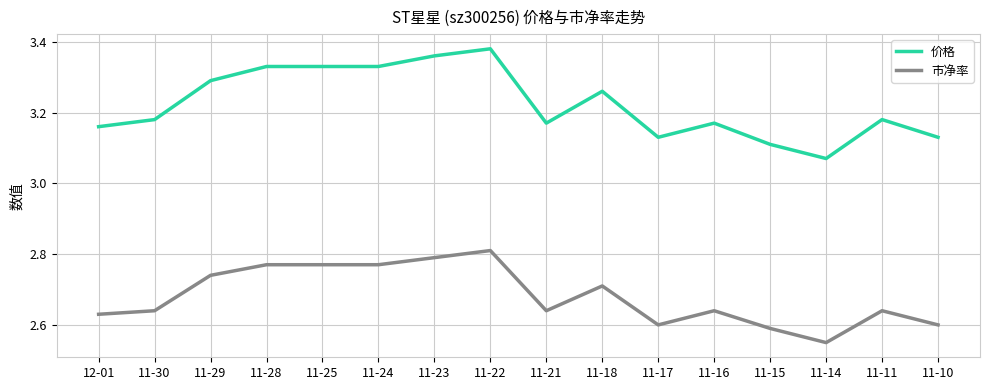

What position from the left is 11-25?

5